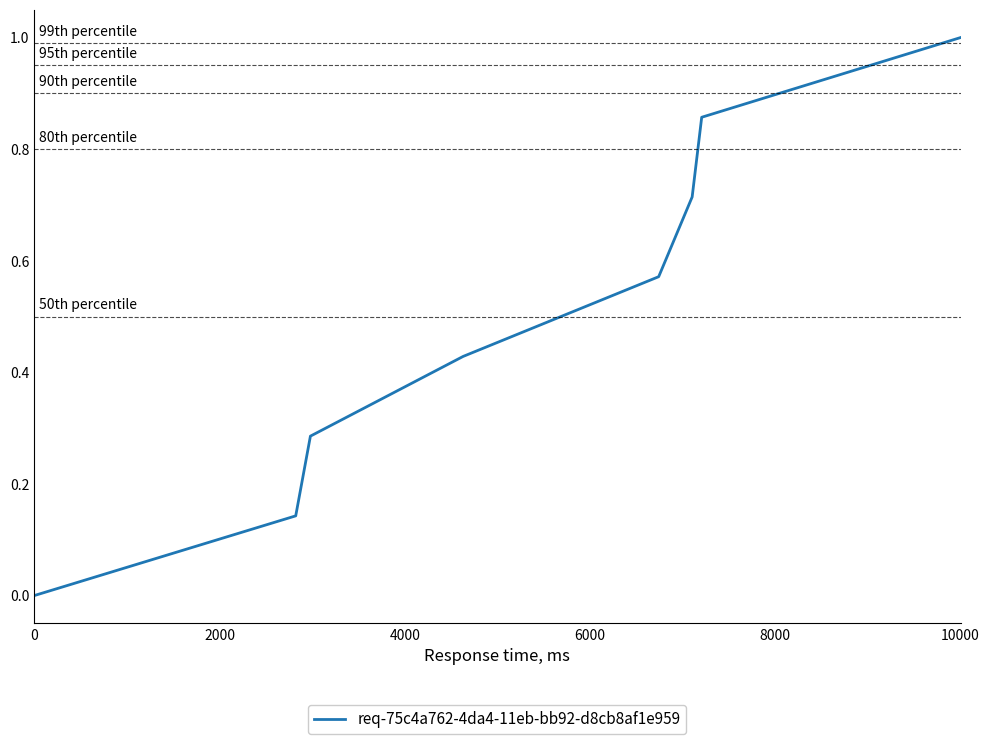

What is the greatest value displayed?

1.0